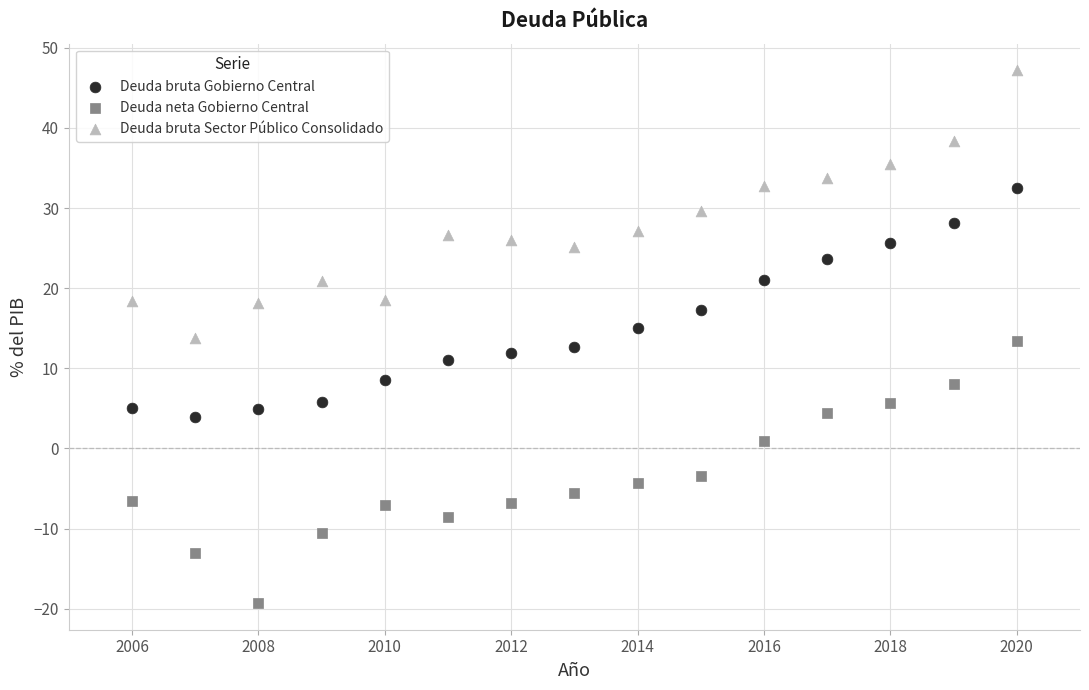

What are all the series names shown in the legend?

Deuda bruta Gobierno Central, Deuda neta Gobierno Central, Deuda bruta Sector Público Consolidado